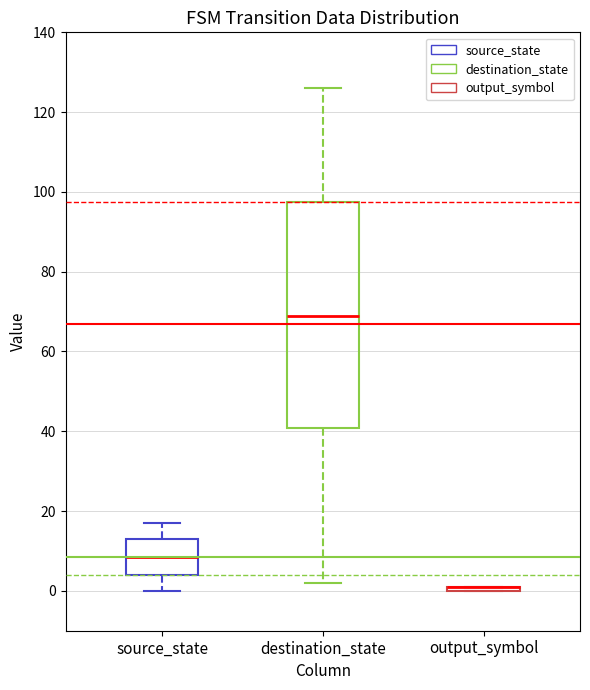

Which box is the tallest, from its lower edge to its upper edge?

destination_state